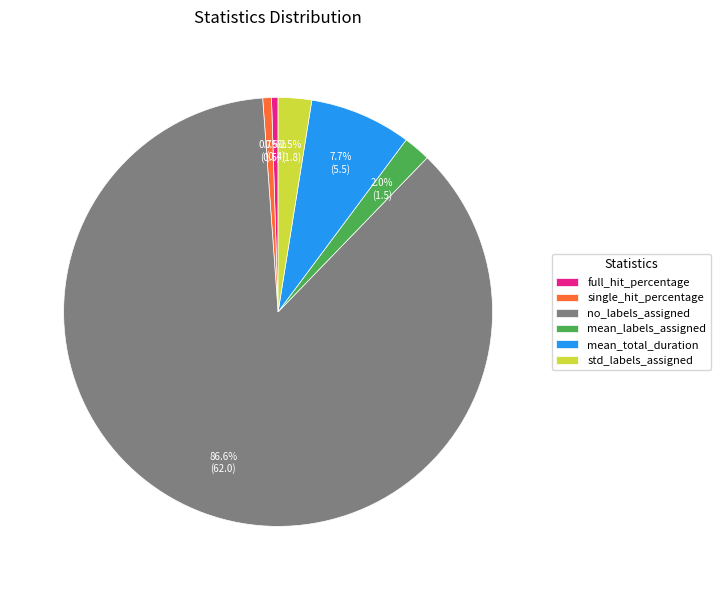

Between mean_total_duration and single_hit_percentage, which is larger?

mean_total_duration